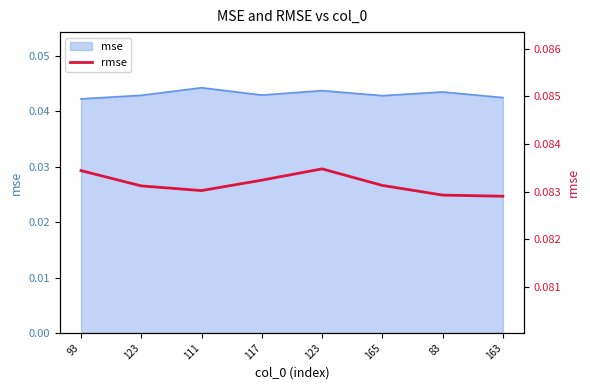

What is the sum of all values?

0.7